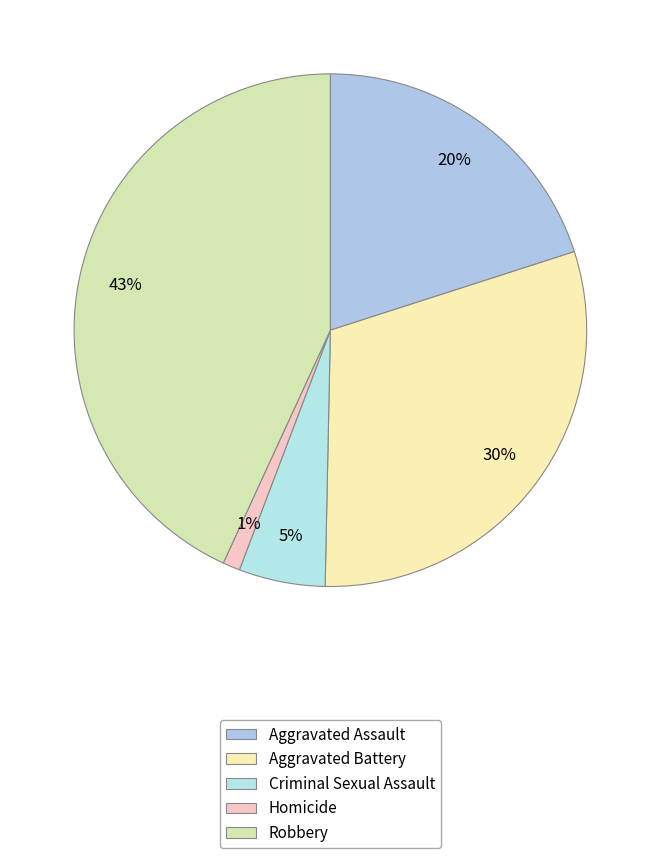

To the nearest percent, what portion does Robbery represent?

43%